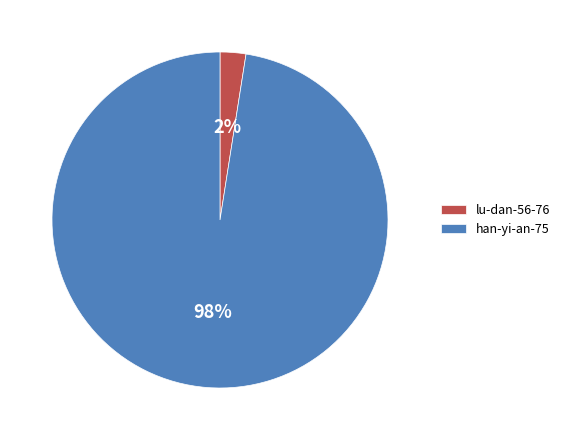

What is the smallest slice in the pie chart?

lu-dan-56-76